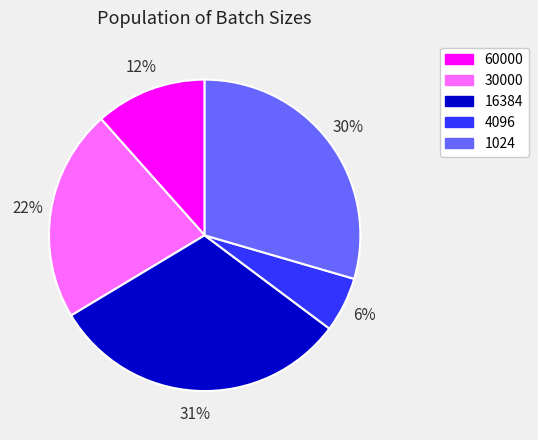

Rank the categories by value from lowest to highest.

4096, 60000, 30000, 1024, 16384